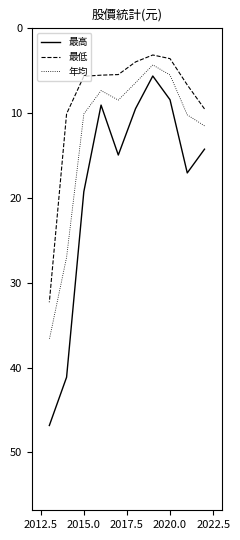

True or false: 最高 and 最低 cross at least once.

False